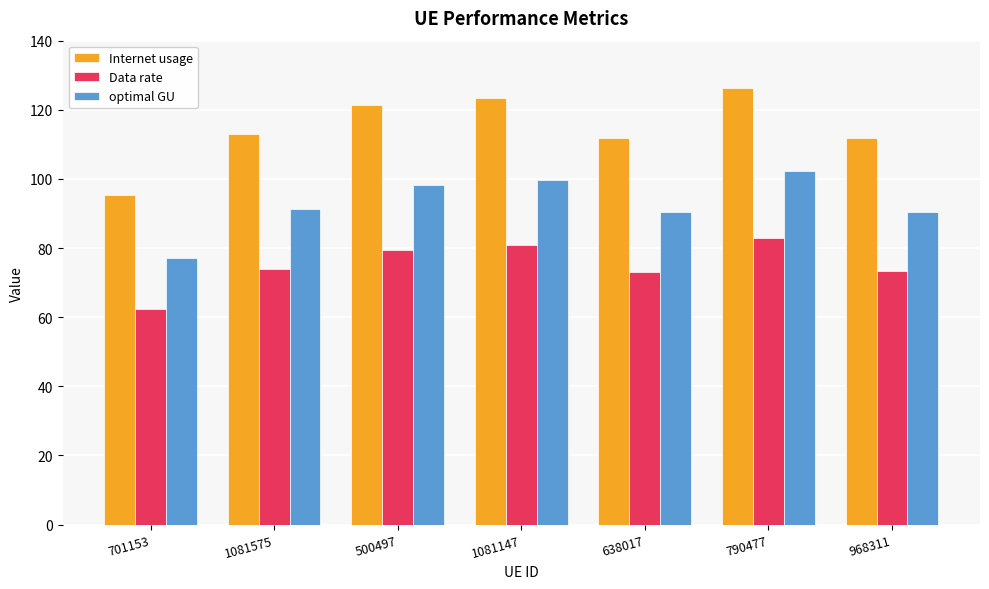

What is the spread (max minus min) of values at 638017?

38.6